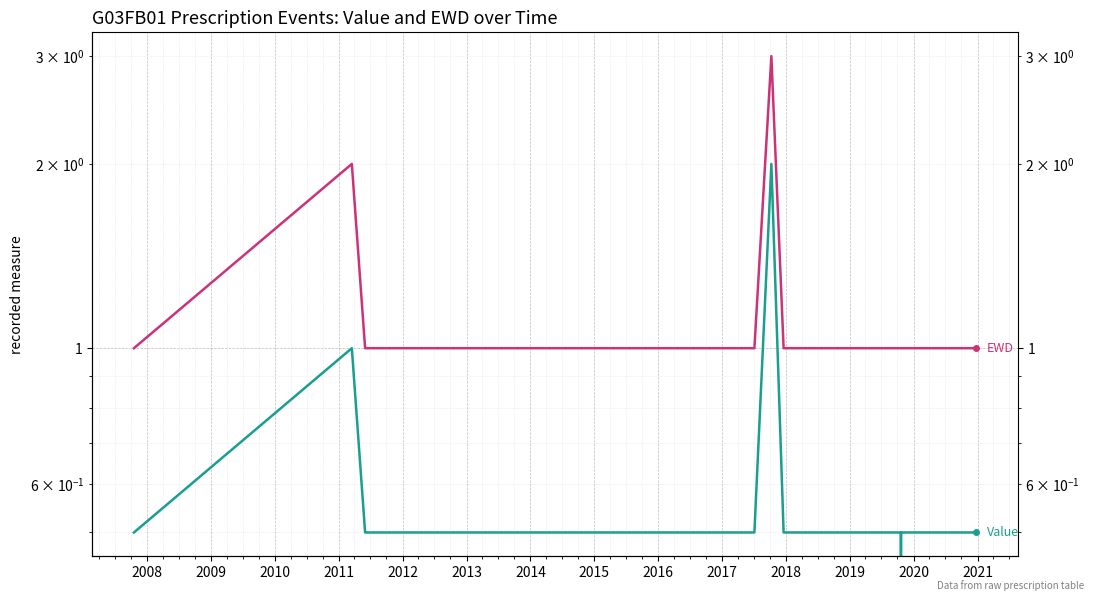

The value of EWD at 2019 is 1.4. True or false?

False